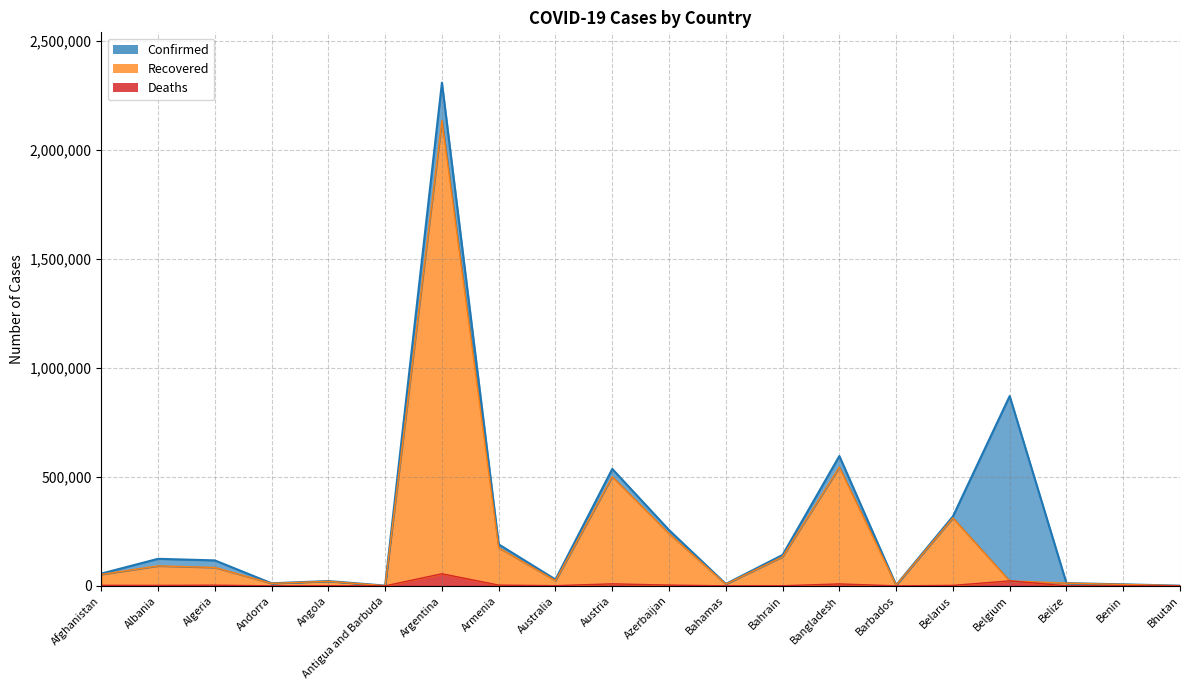

What is the total value across all series at Argentina?

4499010